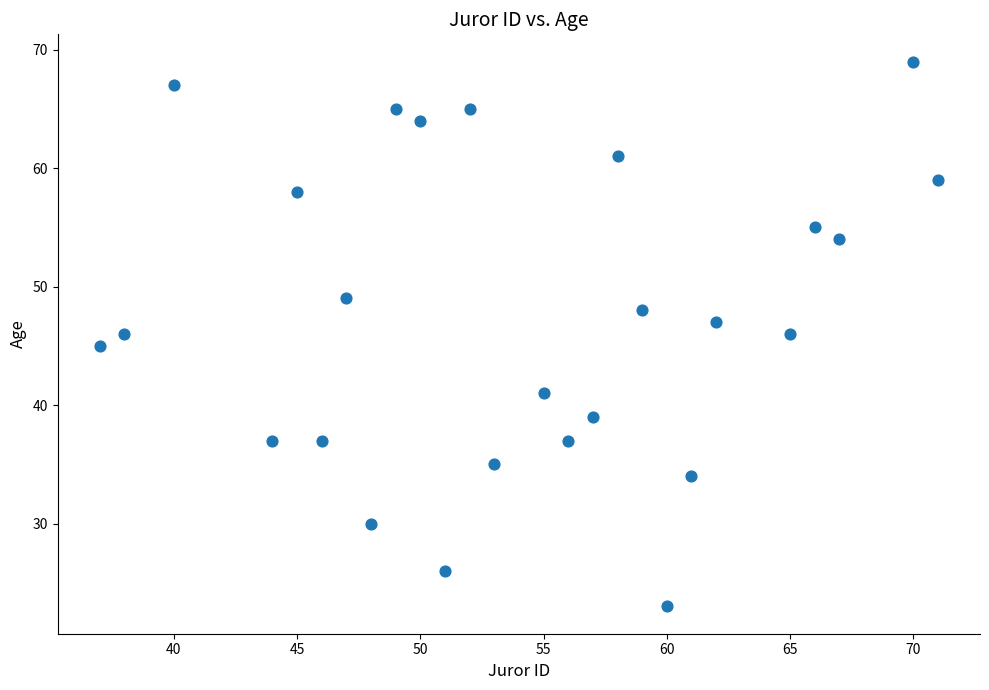

What is the range of Y values (max minus min)?

46